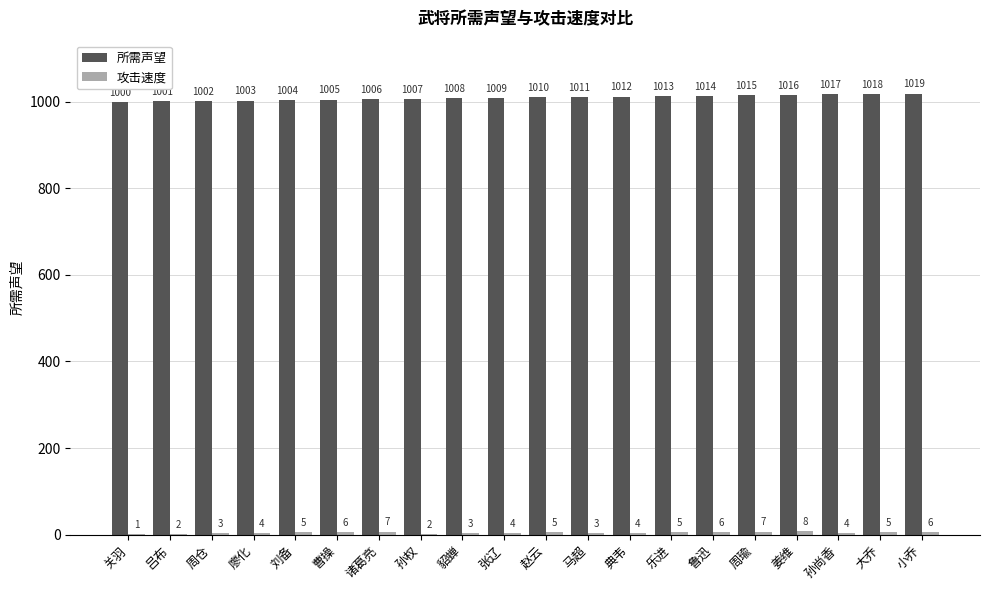

What is the approximate value of 所需声望 at 孙尚香, to the nearest 10?

1020